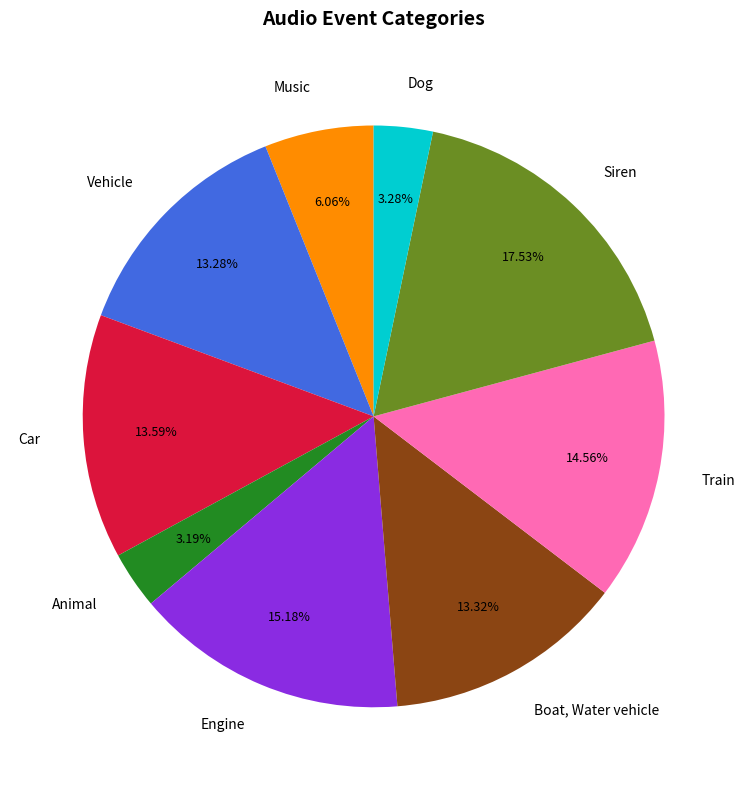

How many slices are in this pie chart?

9